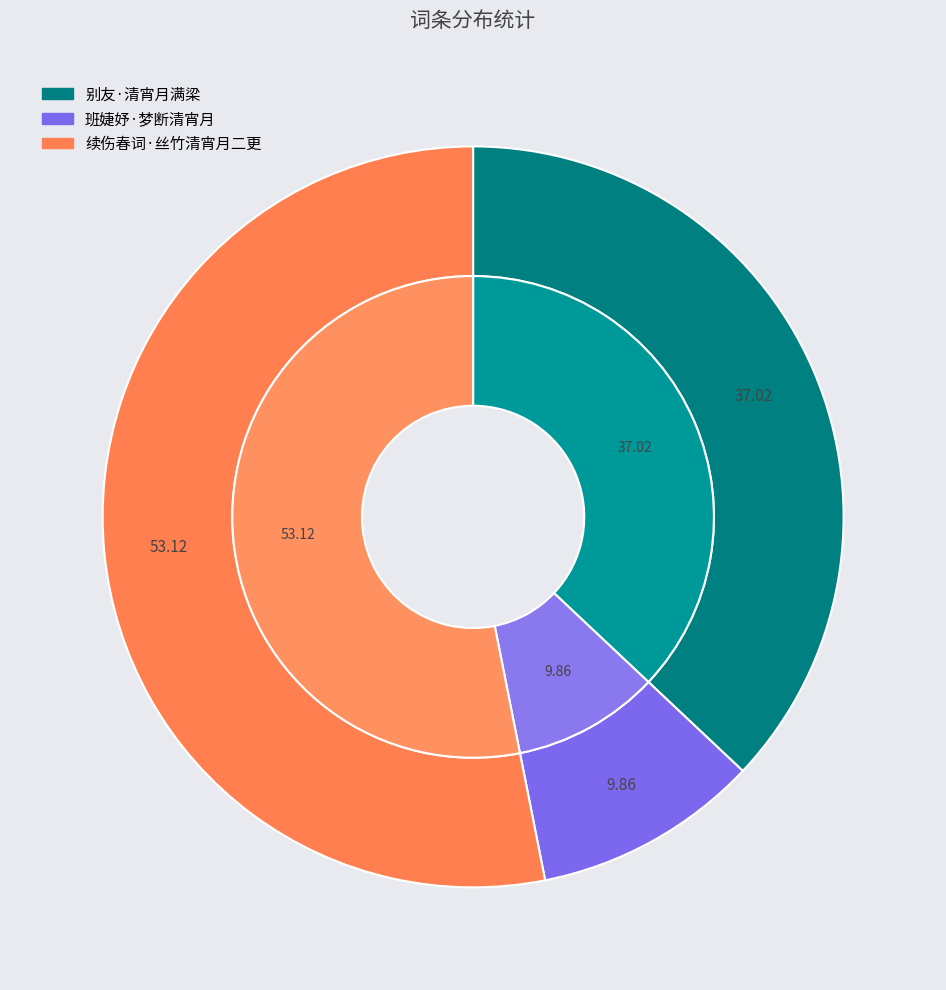

The 班婕妤·梦断清宵月 slice represents 24% of the pie. True or false?

False